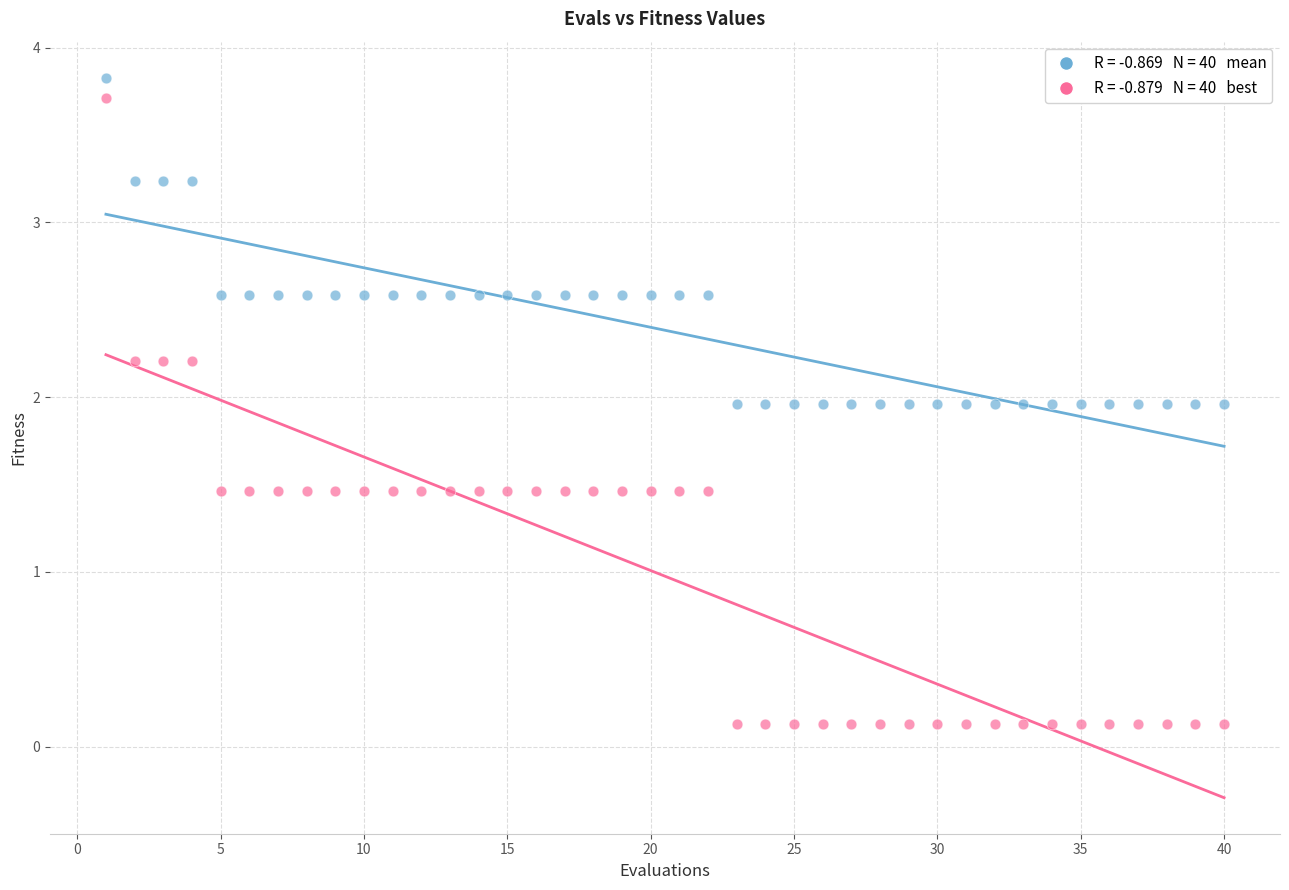

Across all data points, what is the range of X values (max minus min)?

39.0